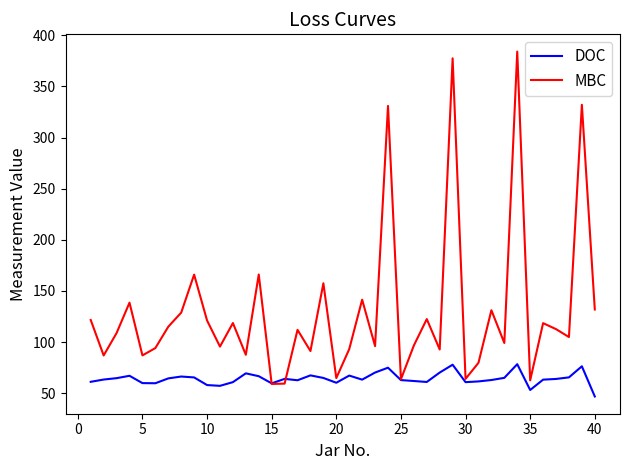

Which series has the widest spread of values?

MBC